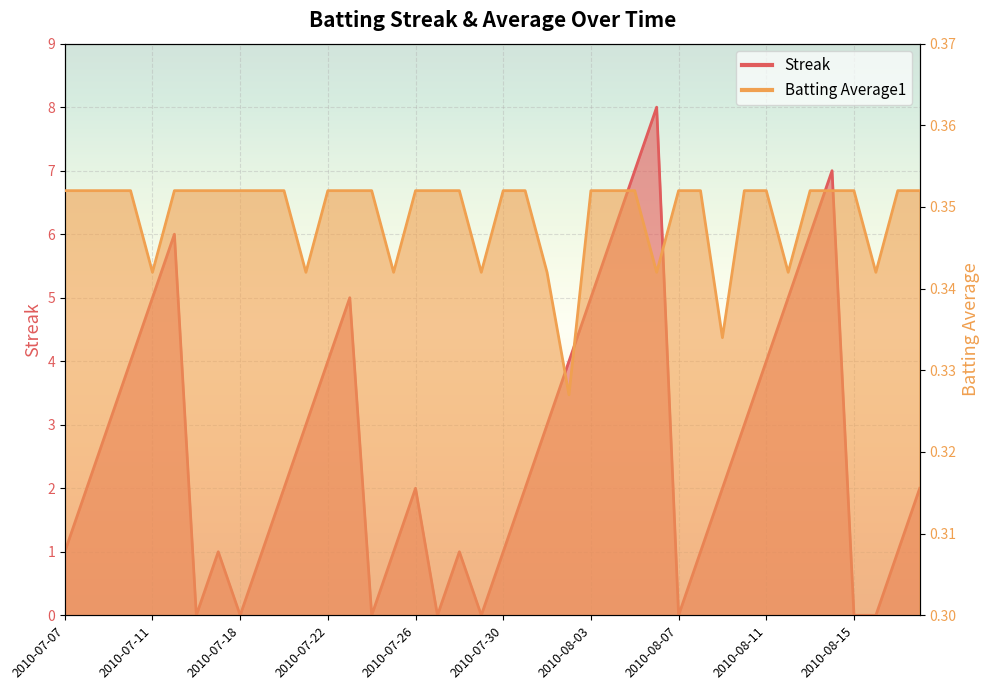

Does the chart display data point markers on the line(s)?

No